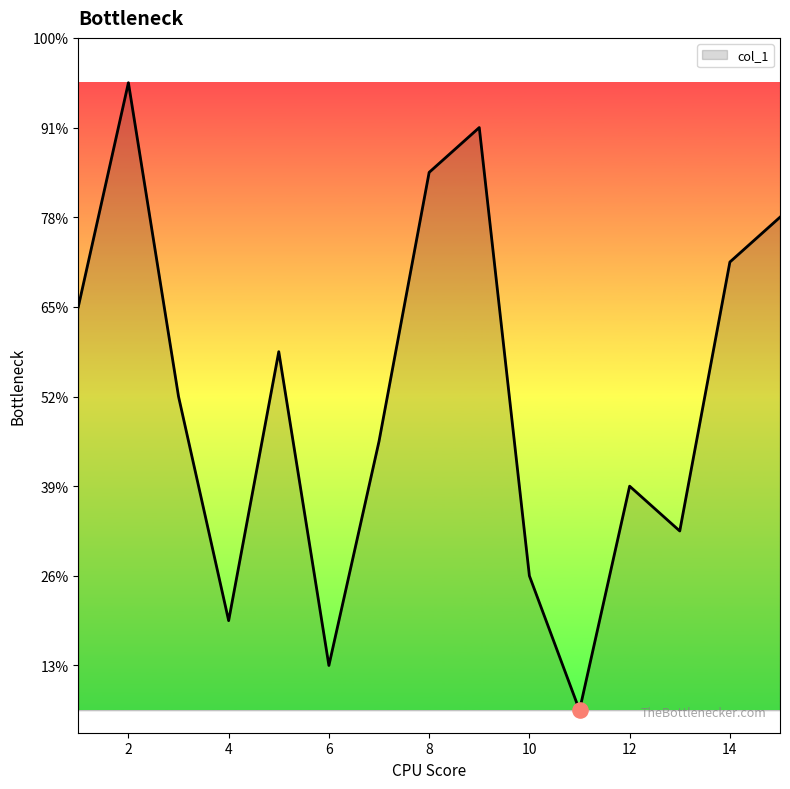

Is this an area chart (filled region under the line)?

Yes